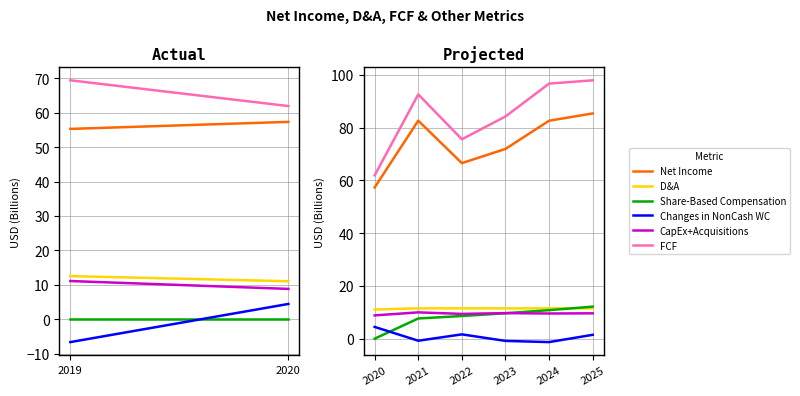

The Share-Based Compensation series shows 14.8 at 2022. True or false?

False